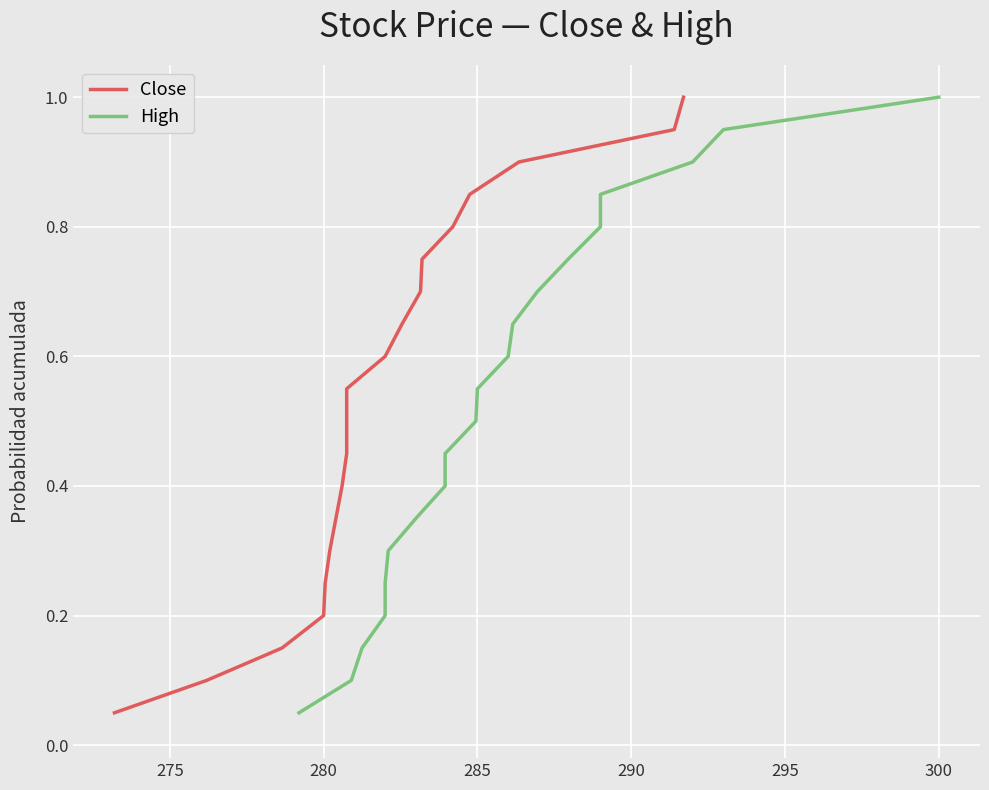

Read the High value at 300.

1.0